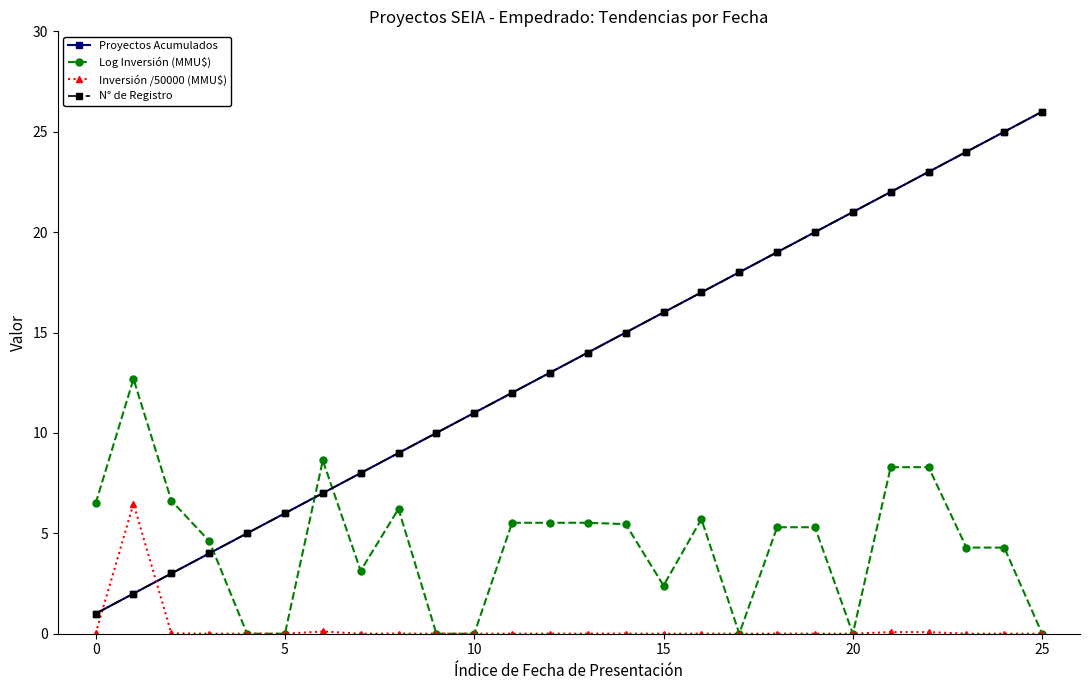

What is the sum of all N° de Registro values?

351.0